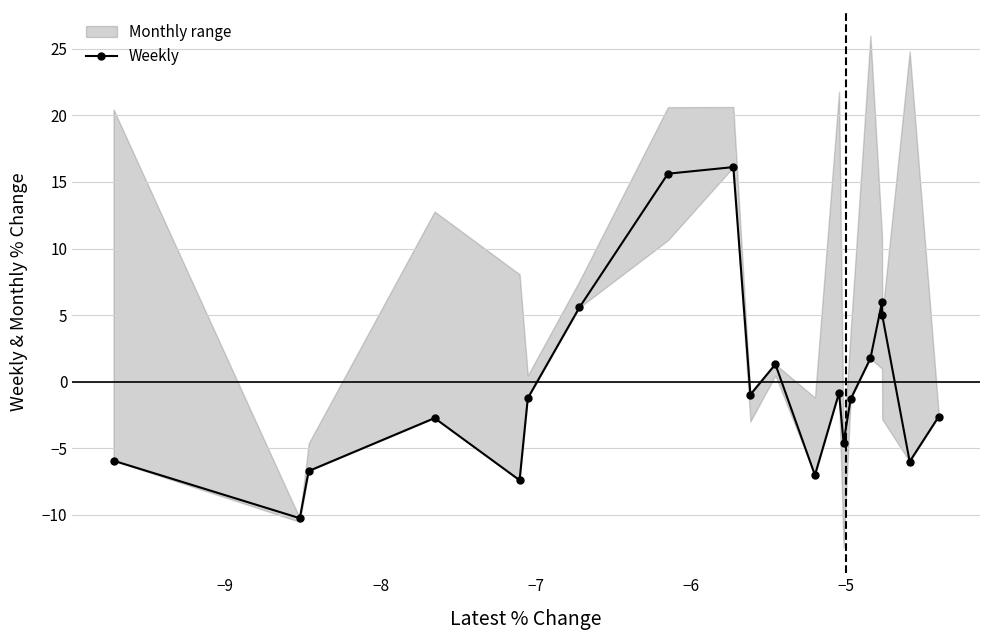

True or false: Weekly has more than 1 points higher than both neighbors.

True